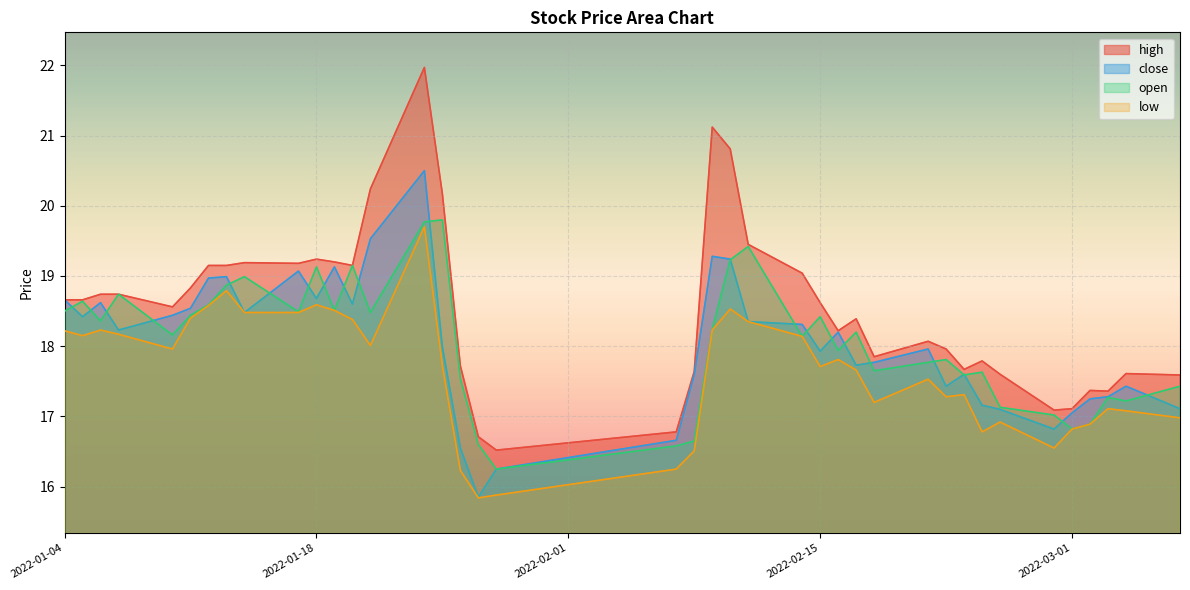

What is the difference between the maximum and minimum values in the low series?

3.9